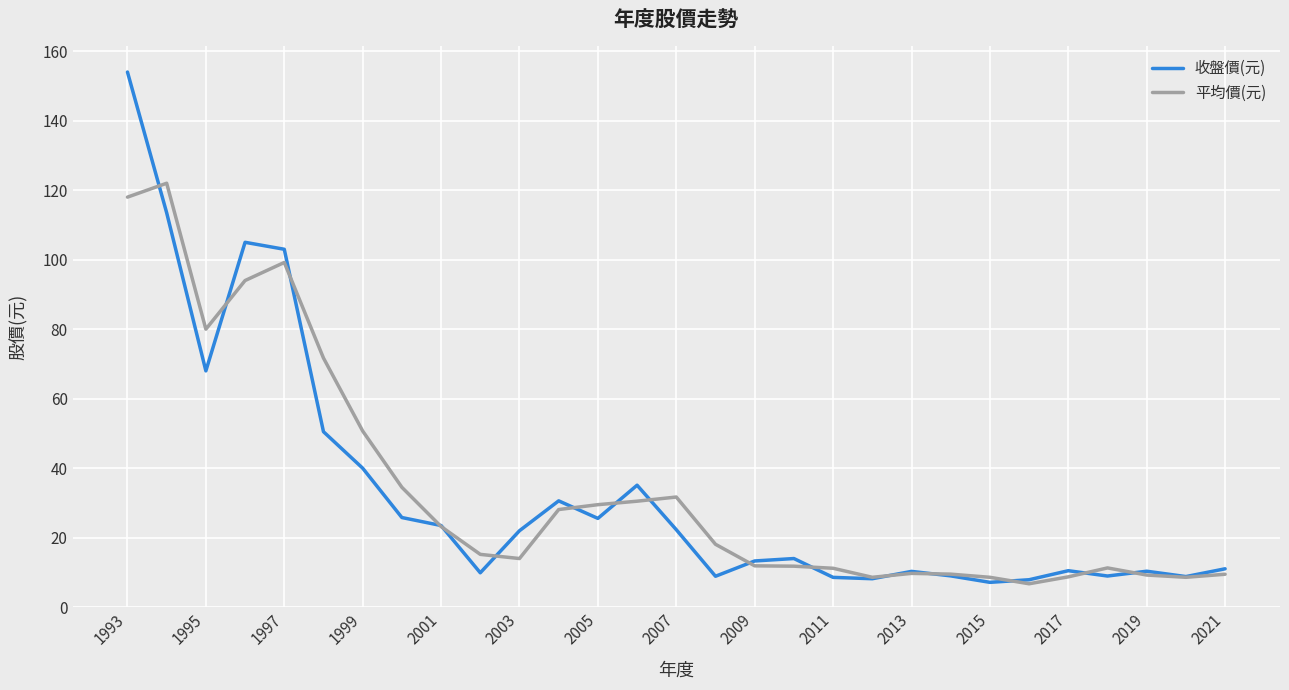

Rank the series by their maximum value, from lowest to highest.

平均價(元), 收盤價(元)